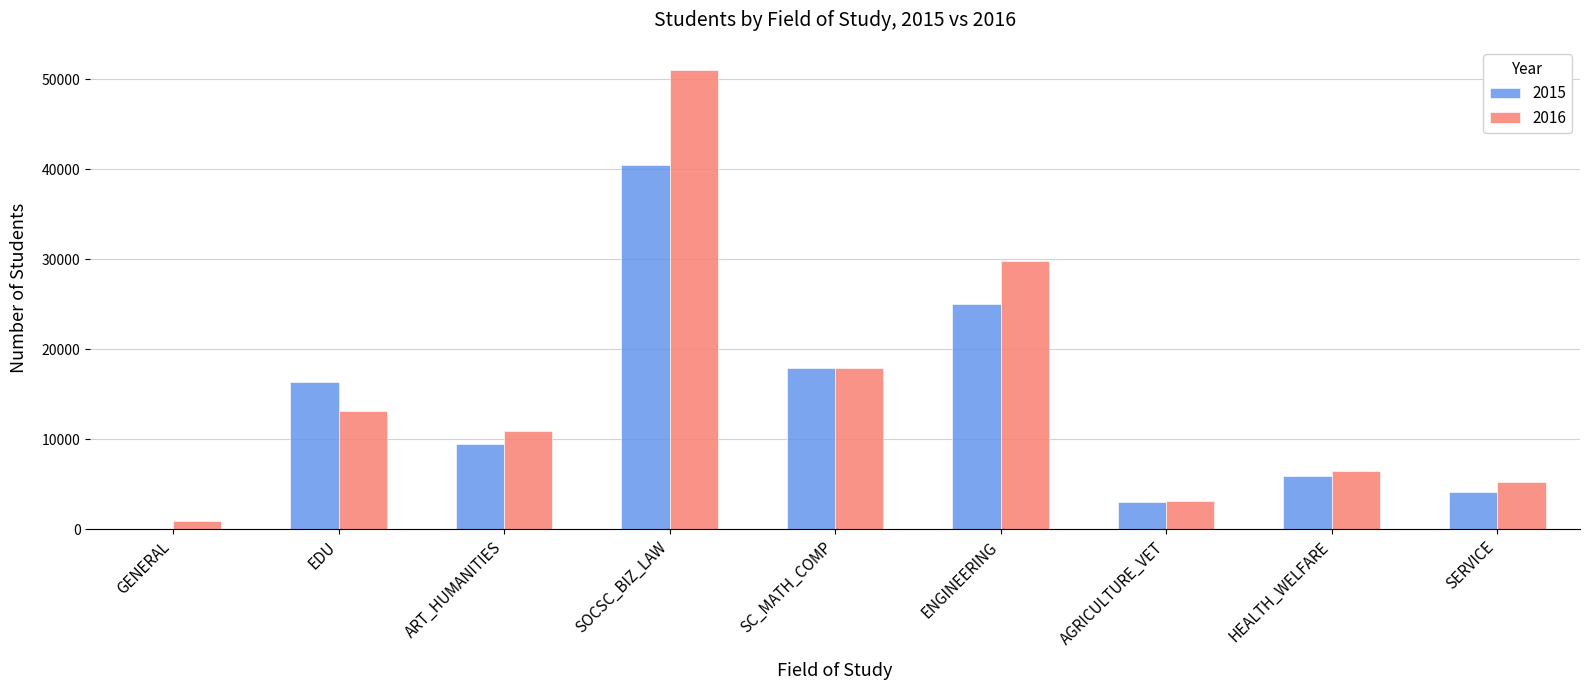

The value of 2015 at ENGINEERING is 11317. True or false?

False